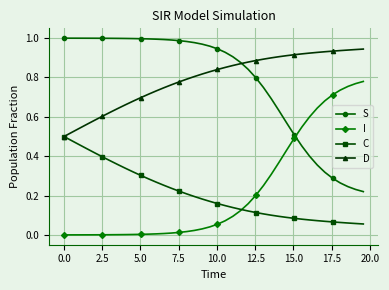

True or false: D and I cross at least once.

False